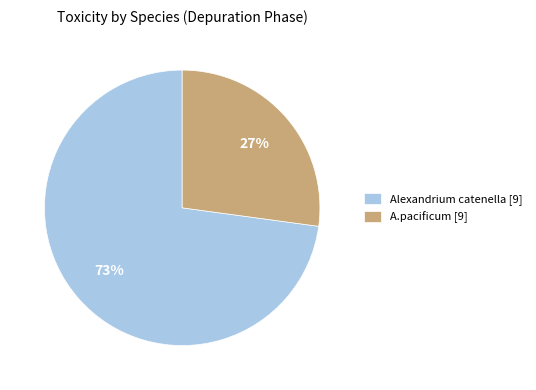

Combined, do A.pacificum [9] and Alexandrium catenella [9] account for over 50%?

Yes